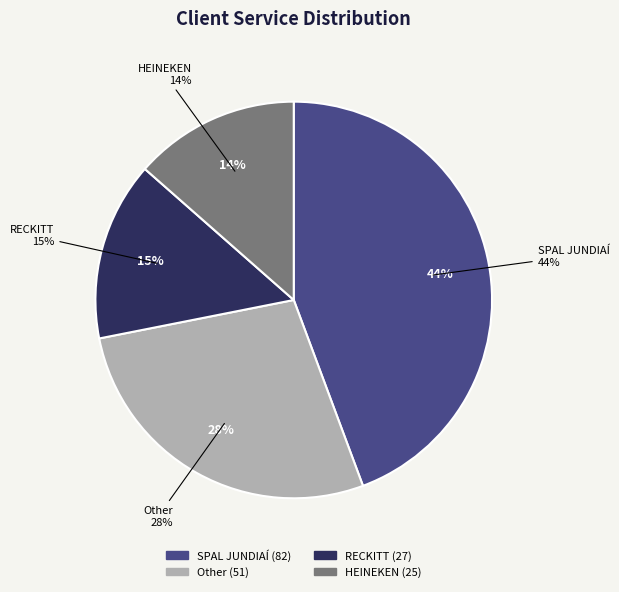

Rank the categories by value from highest to lowest.

SPAL JUNDIAÍ, Other, RECKITT, HEINEKEN